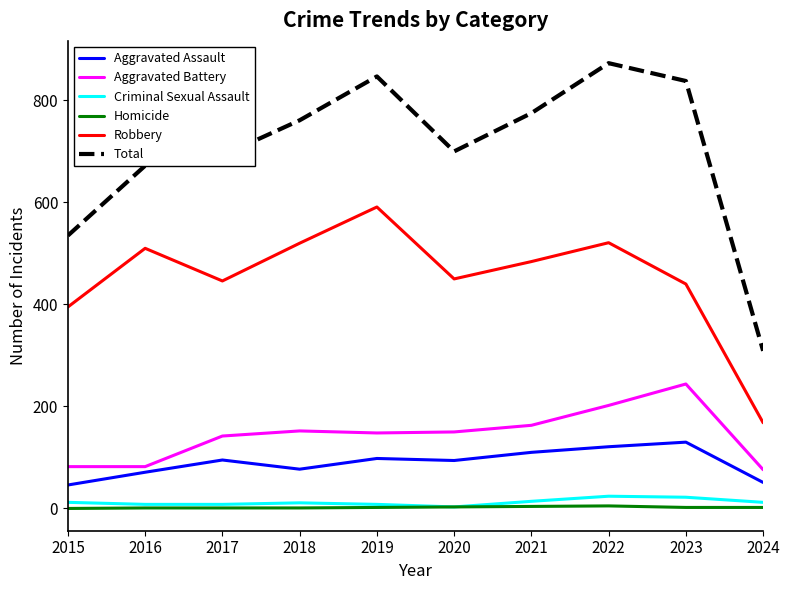

Which series has the largest range (max minus min)?

Total